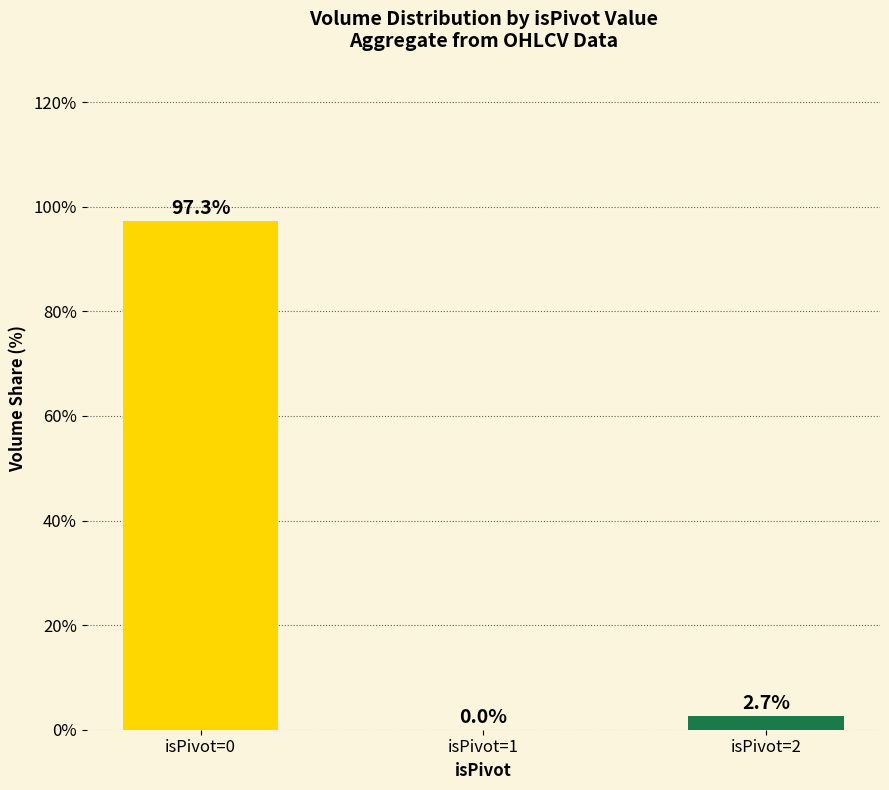

Is it true that the value at isPivot=1 is 46.6?

False